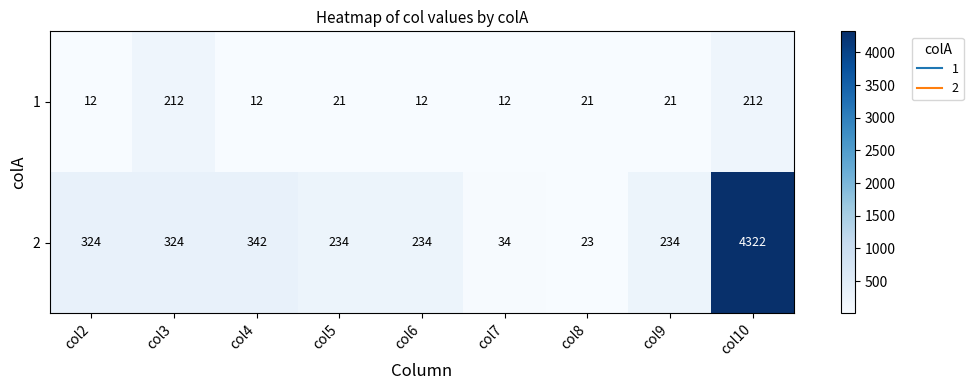

The 1 series shows 12 at col2. True or false?

True